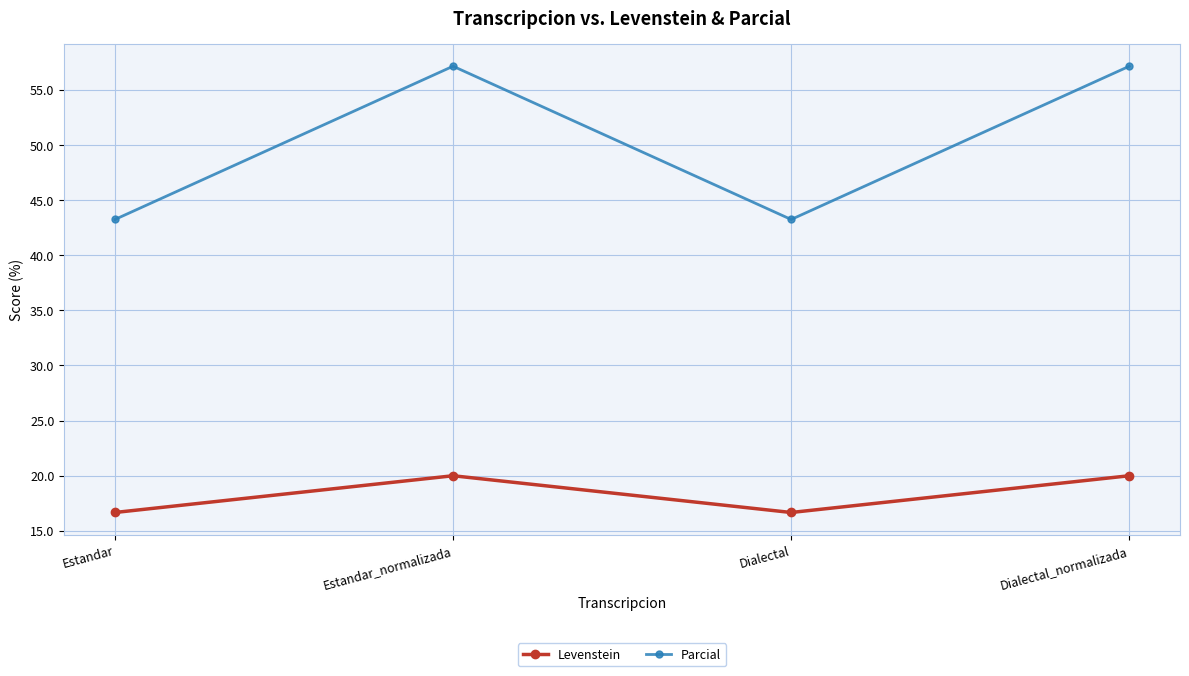

List the series in order of their peak value, highest first.

Parcial, Levenstein